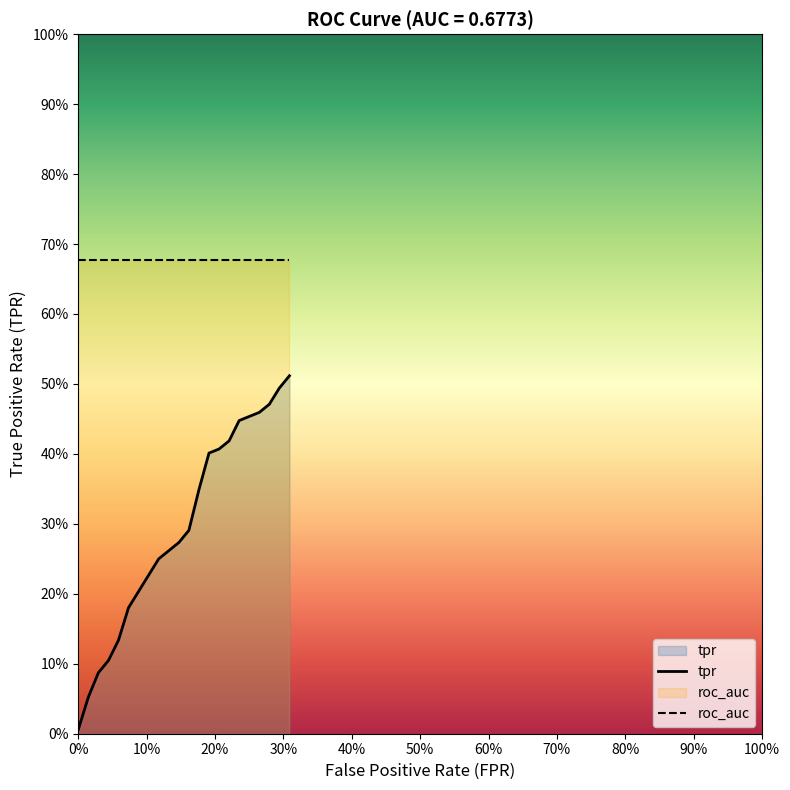

Does the chart display data point markers on the line(s)?

No